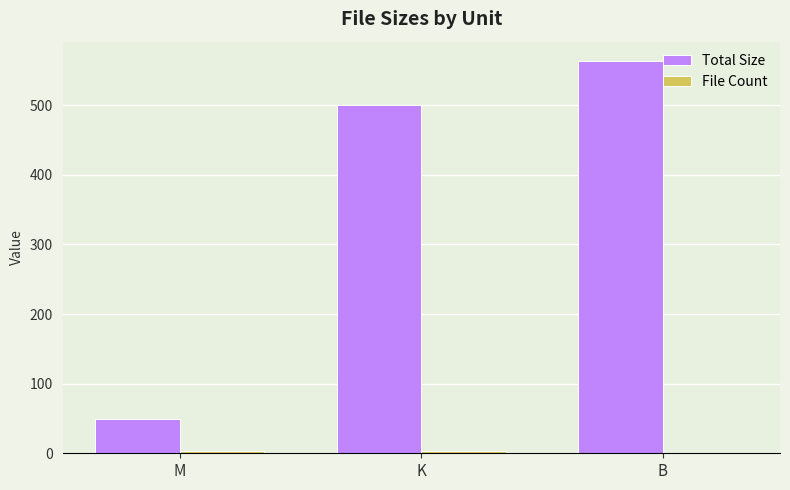

The Total Size series shows 500.0 at K. True or false?

True